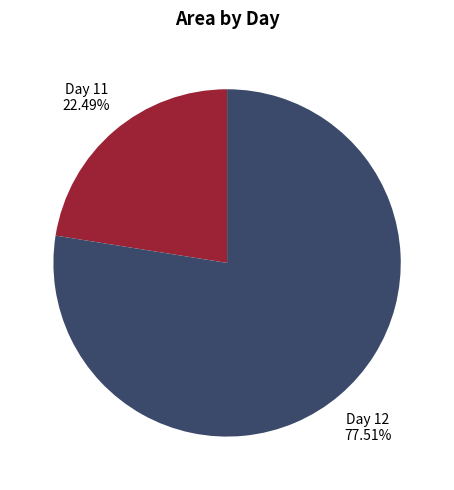

Is there a majority slice in this chart?

Yes